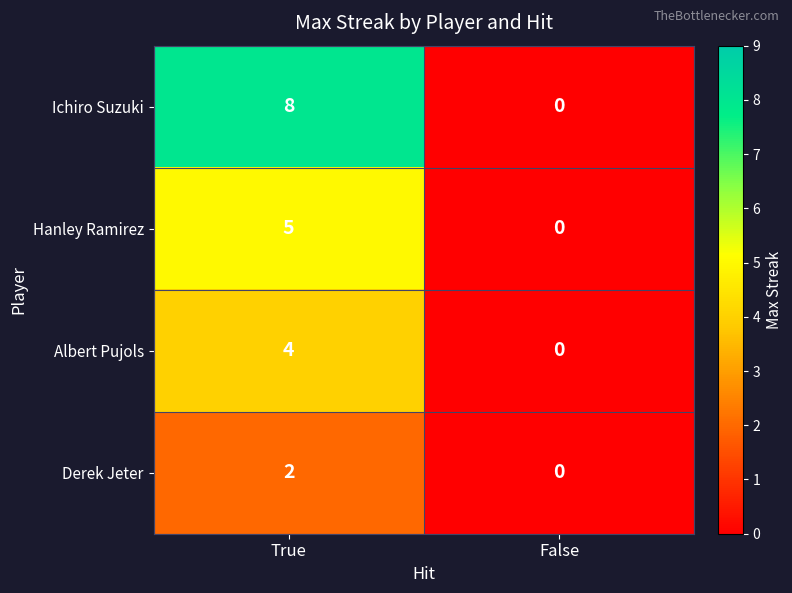

What is the difference between the maximum and minimum values in the Albert Pujols series?

4